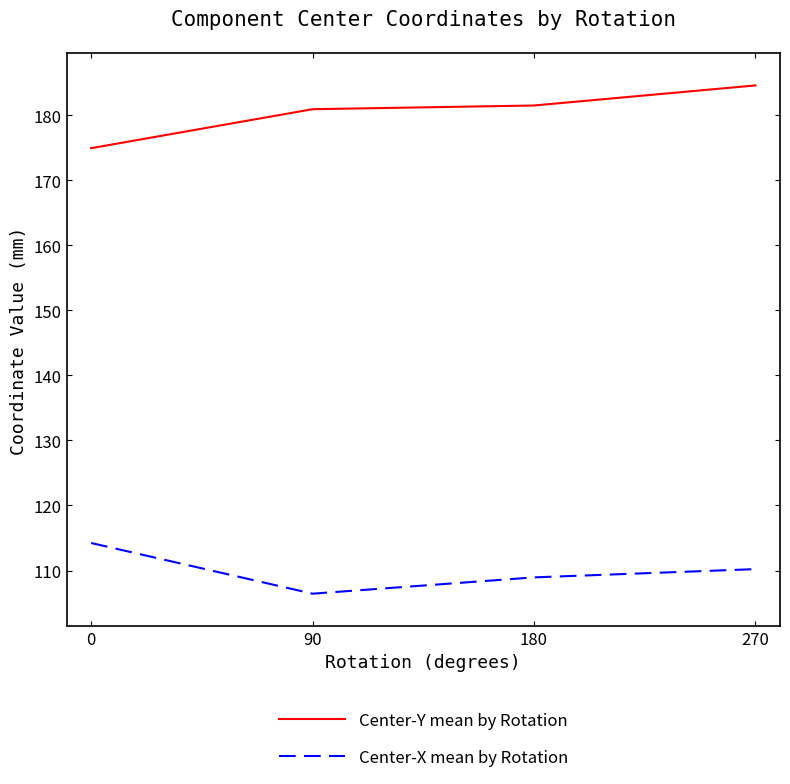

Which series has the largest total across all categories?

Center-Y mean by Rotation